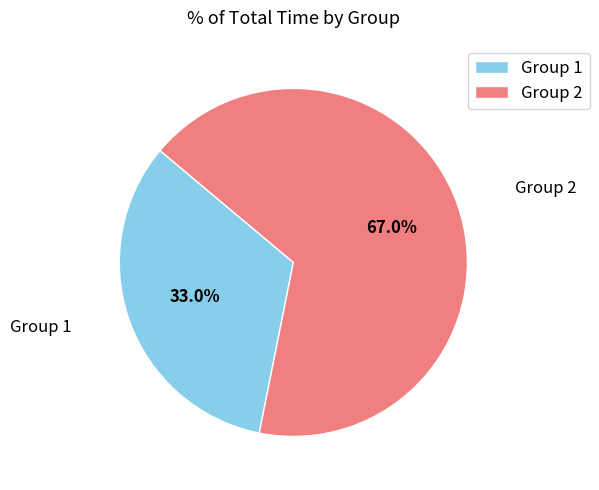

Which slice is the smallest?

Group 1